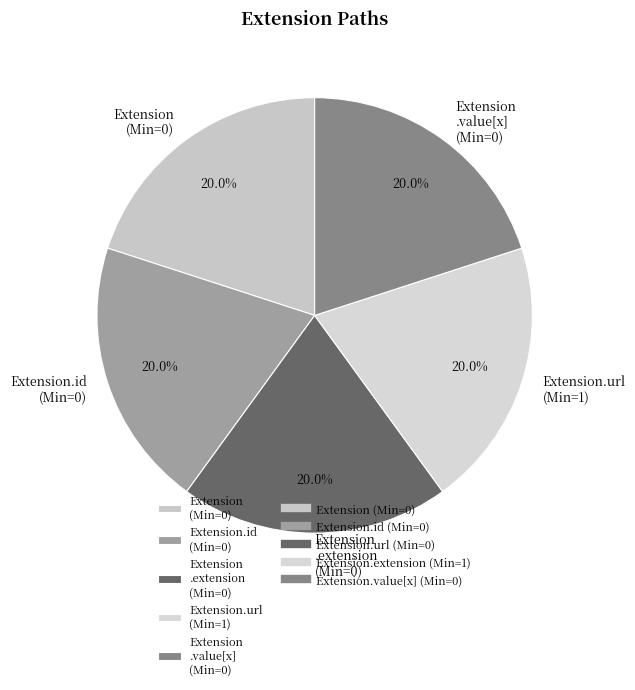

Approximately how many times larger is the value at Extension .value[x] (Min=0) compared to Extension .extension (Min=0)?

1.0